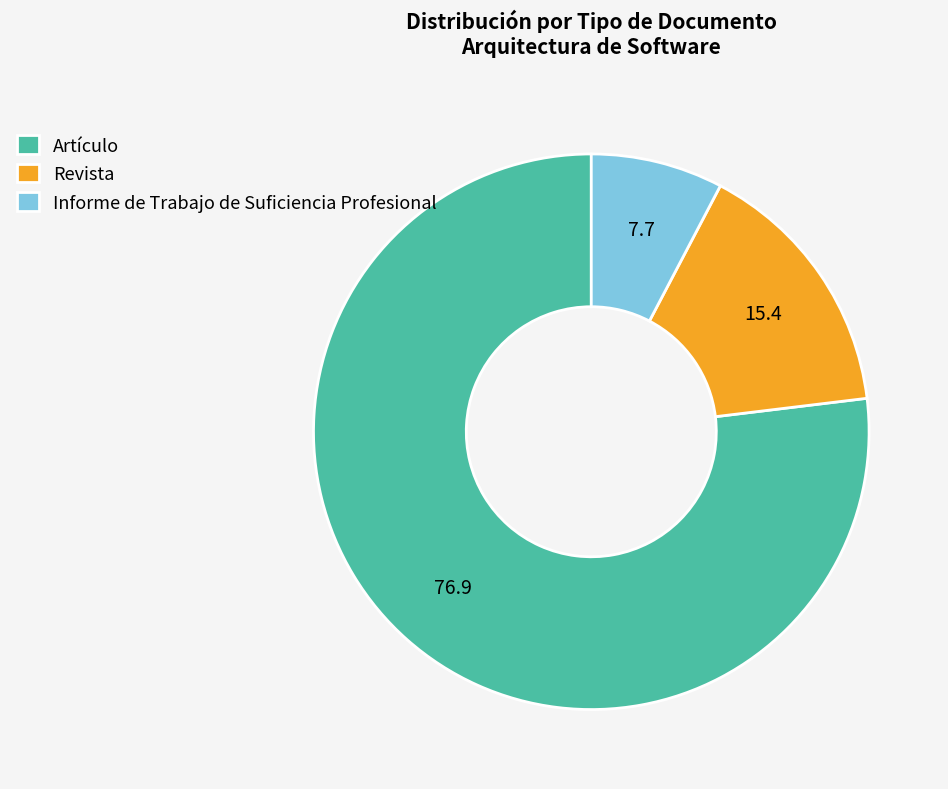

Rank the categories by value from highest to lowest.

Artículo, Revista, Informe de Trabajo de Suficiencia Profesional